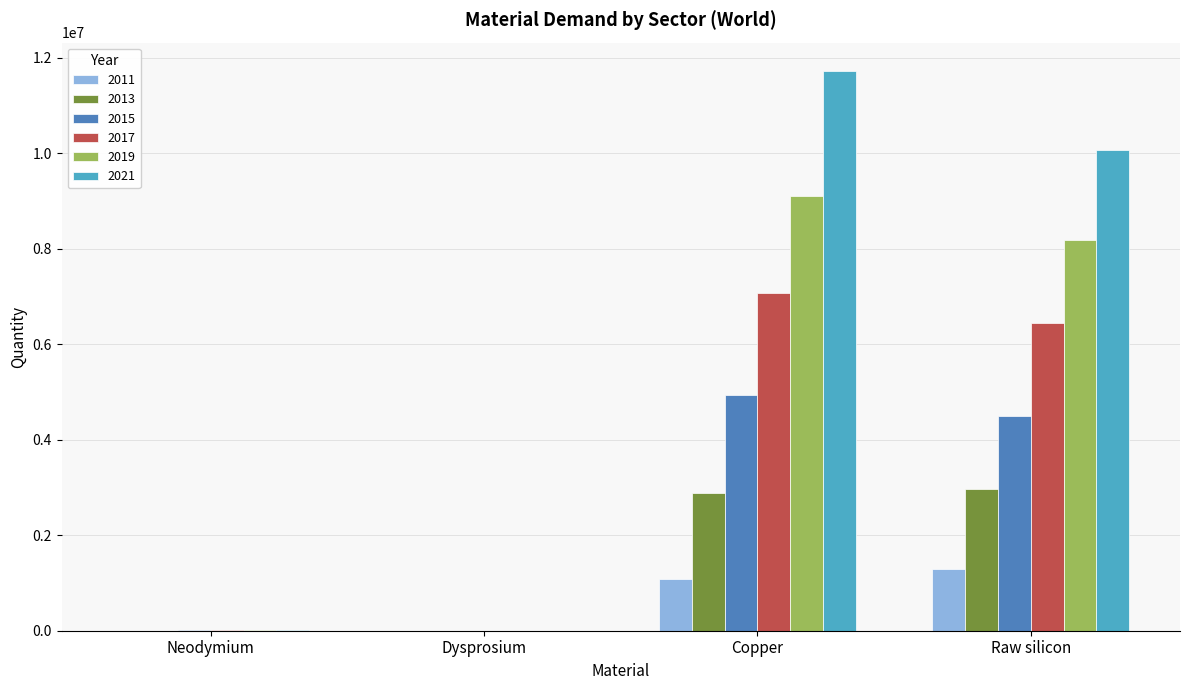

What are all the series names shown in the legend?

2011, 2013, 2015, 2017, 2019, 2021